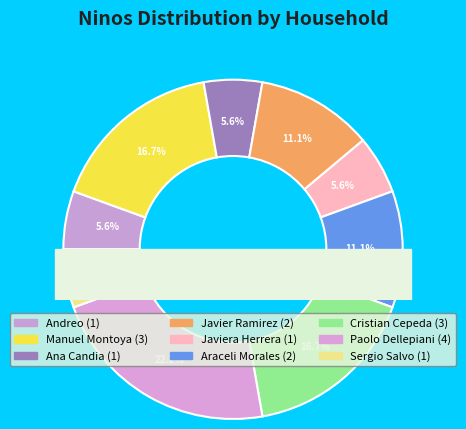

Between Andreo and Javier Ramirez, which is larger?

Javier Ramirez